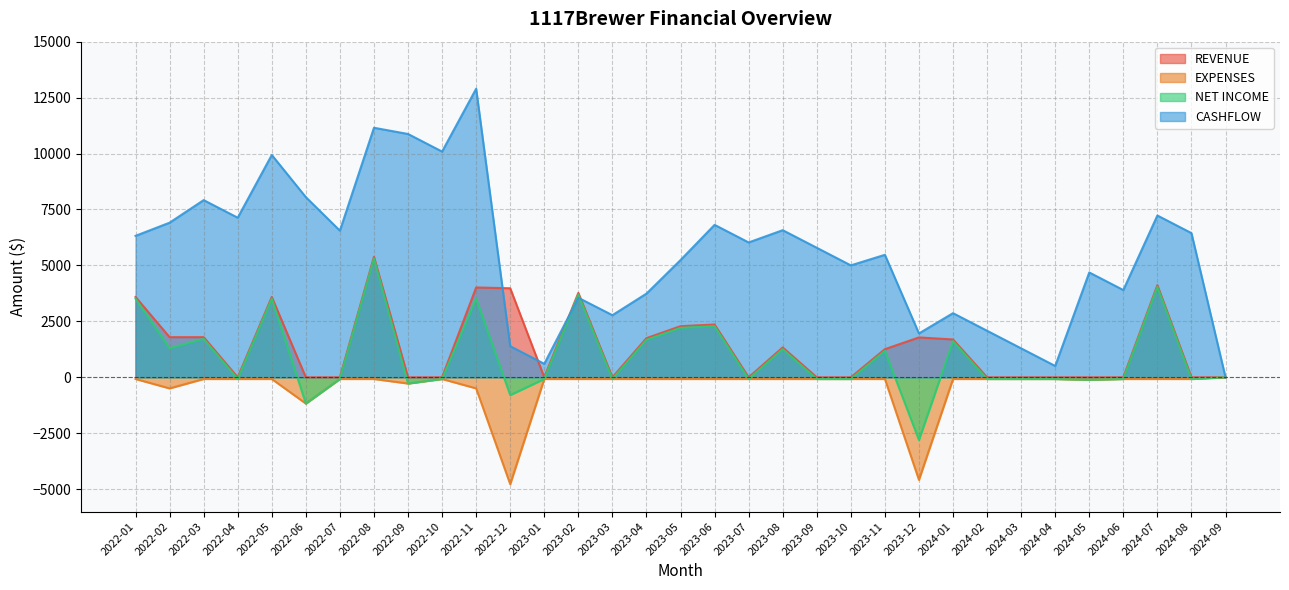

Between 2022-09 and 2024-03, which series saw the biggest shift?

CASHFLOW